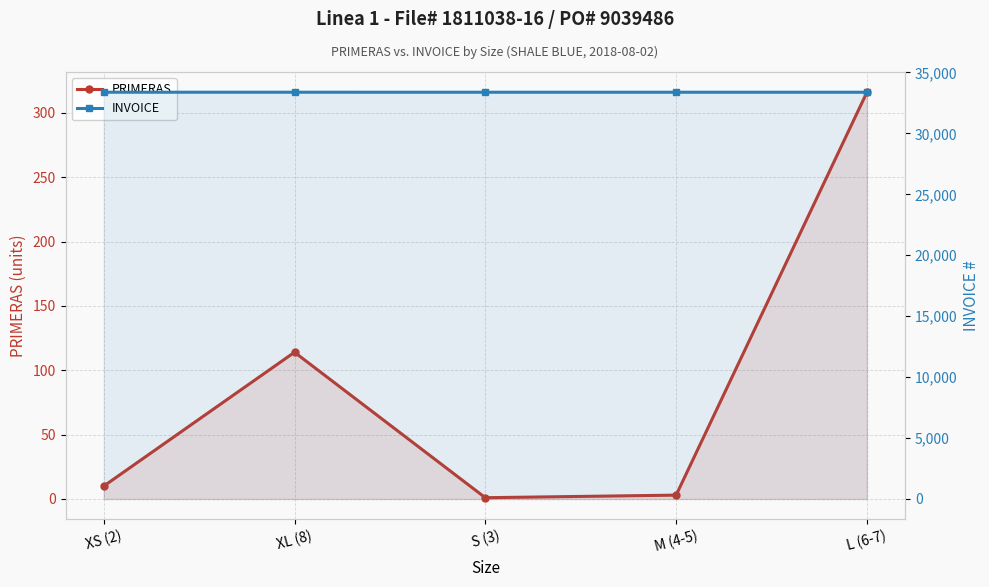

Rank the series at XL (8) from highest to lowest value.

INVOICE, PRIMERAS